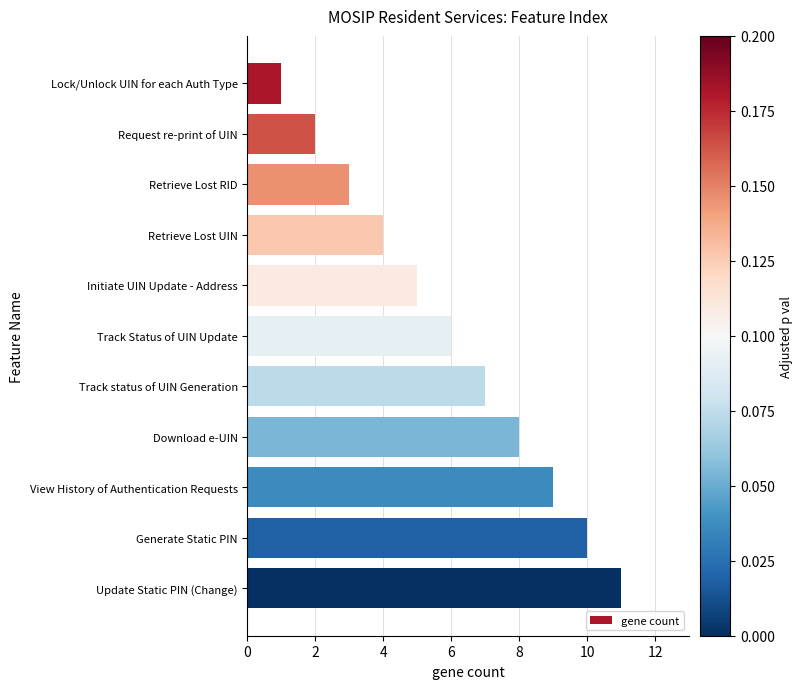

Read the value at Update Static PIN (Change).

11